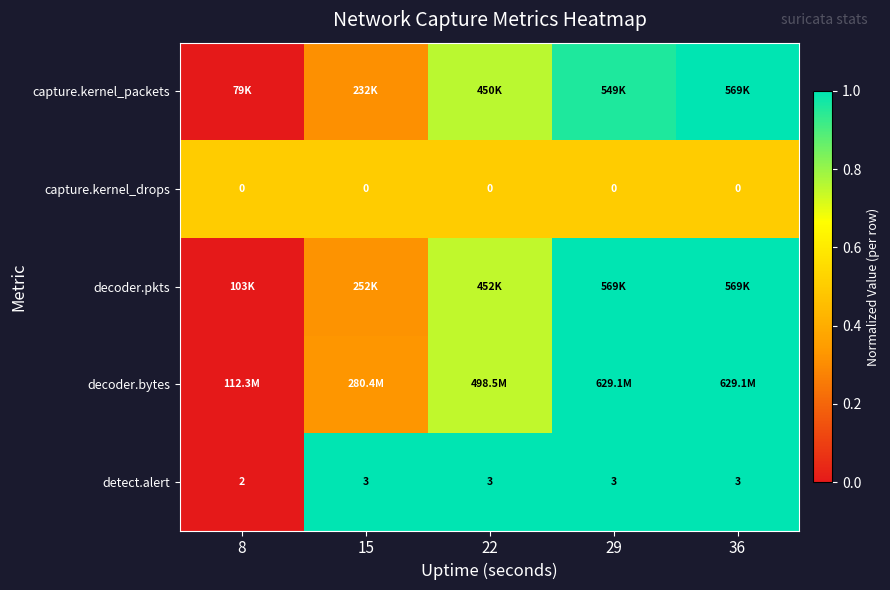

How many data points in detect.alert are less than 3?

1